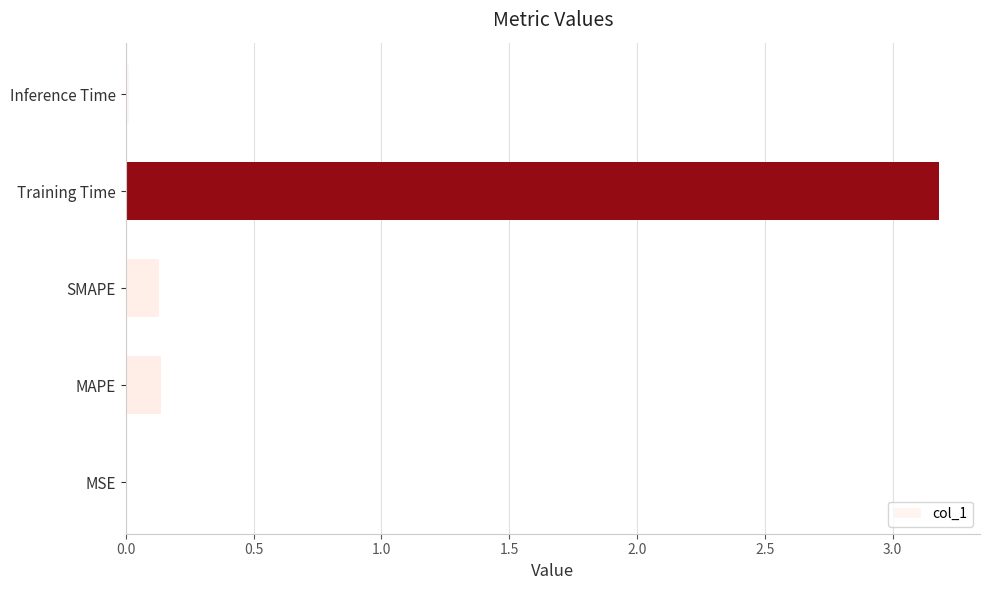

Is it true that the value at Training Time is 5.7?

False